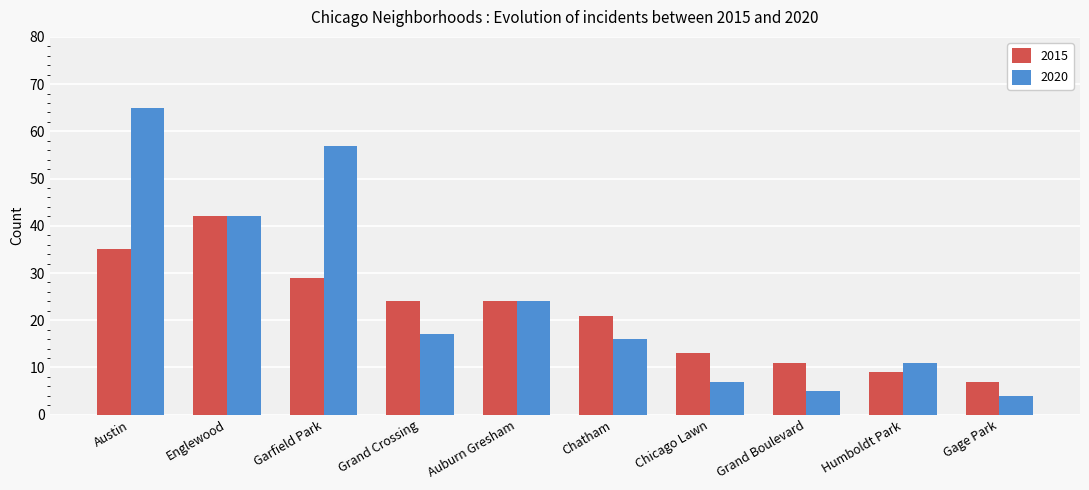

Reading right to left, extract all data points from this chart.

2015: 7	9	11	13	21	24	24	29	42	35
2020: 4	11	5	7	16	24	17	57	42	65